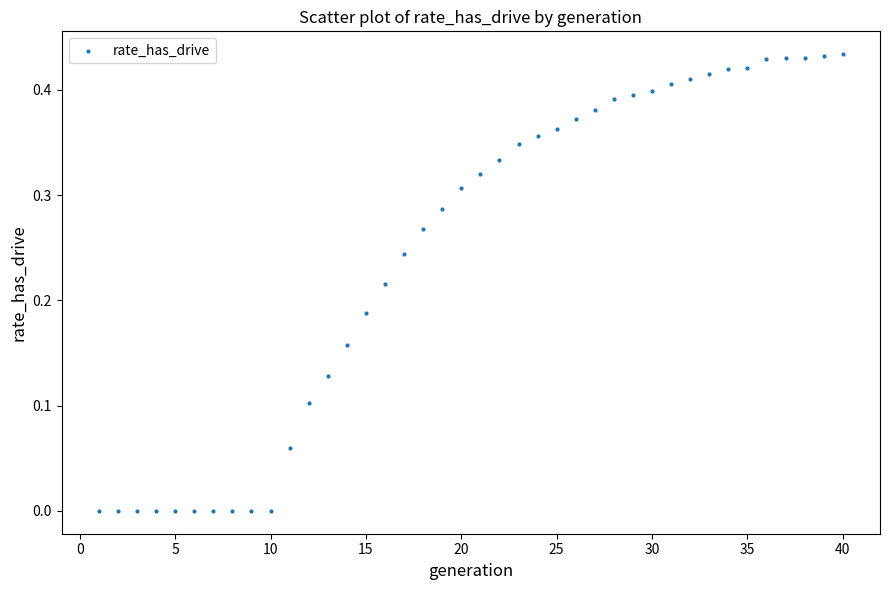

What is the range of X values (max minus min)?

39.0